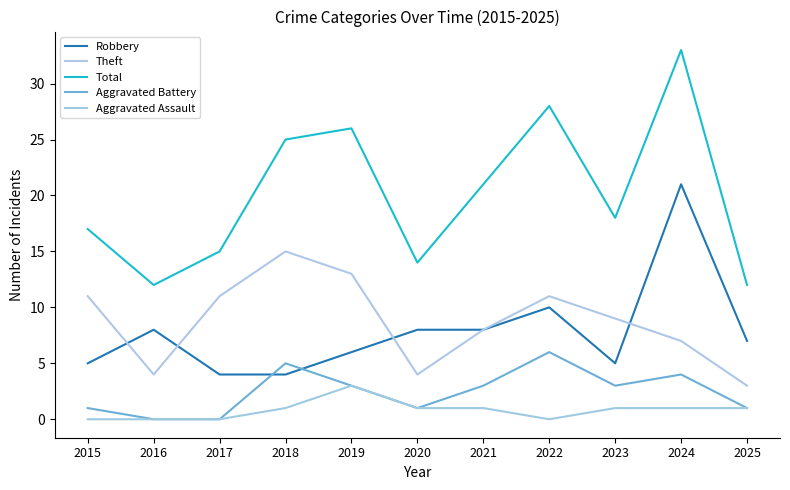

Count the Aggravated Assault values in the range 0 to 1.

10